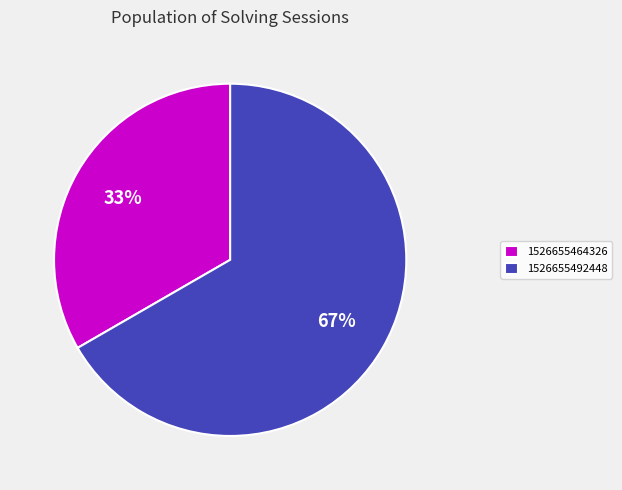

Do 1526655492448 and 1526655464326 together represent more than half of the pie?

Yes